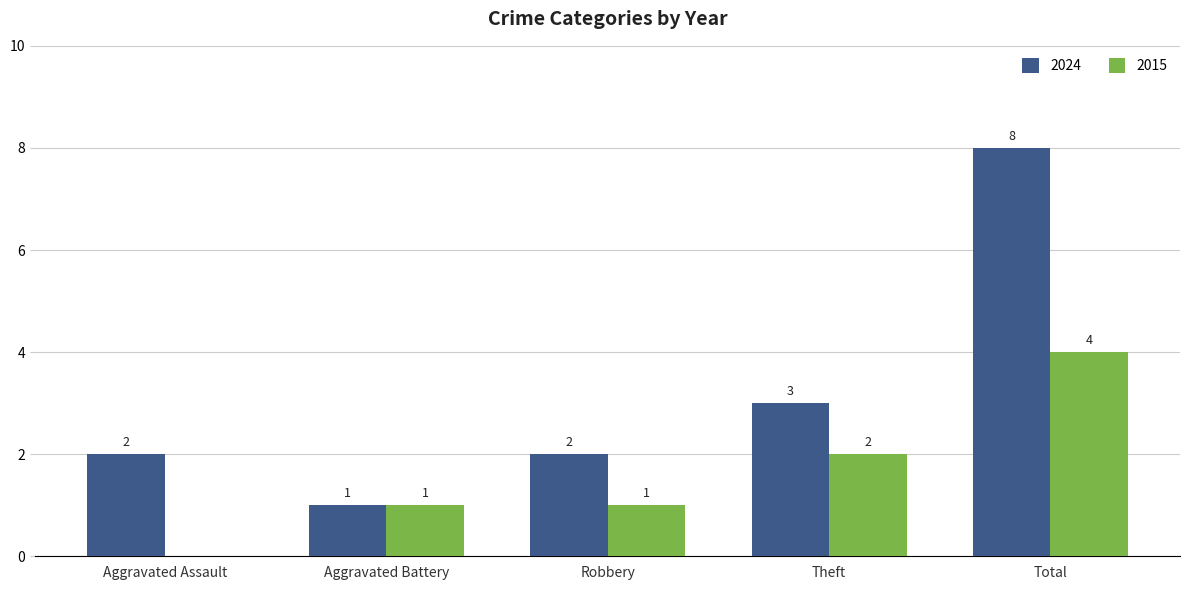

Which series has the widest spread of values?

2024